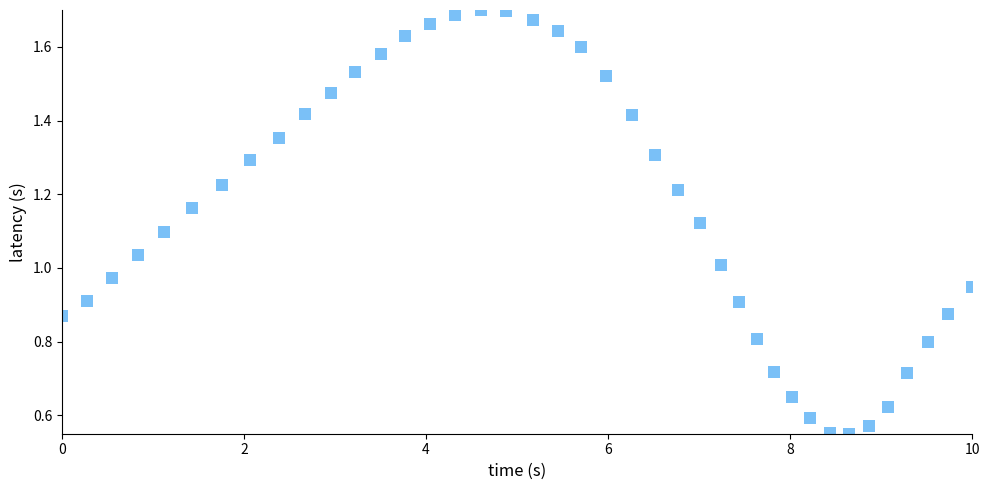

What is the range of X values (max minus min)?

10.0